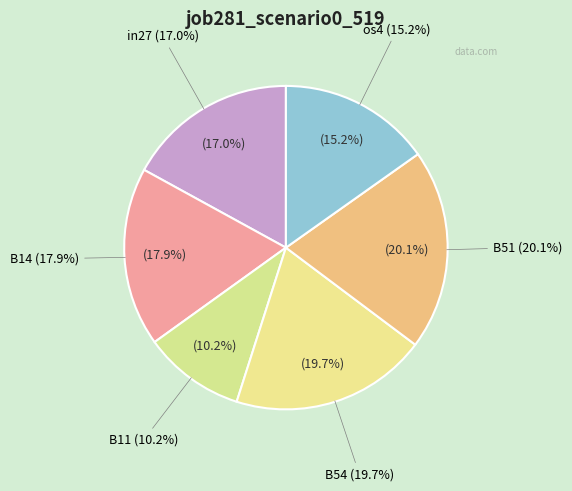

To the nearest percent, what percentage of the pie is B51?

20%